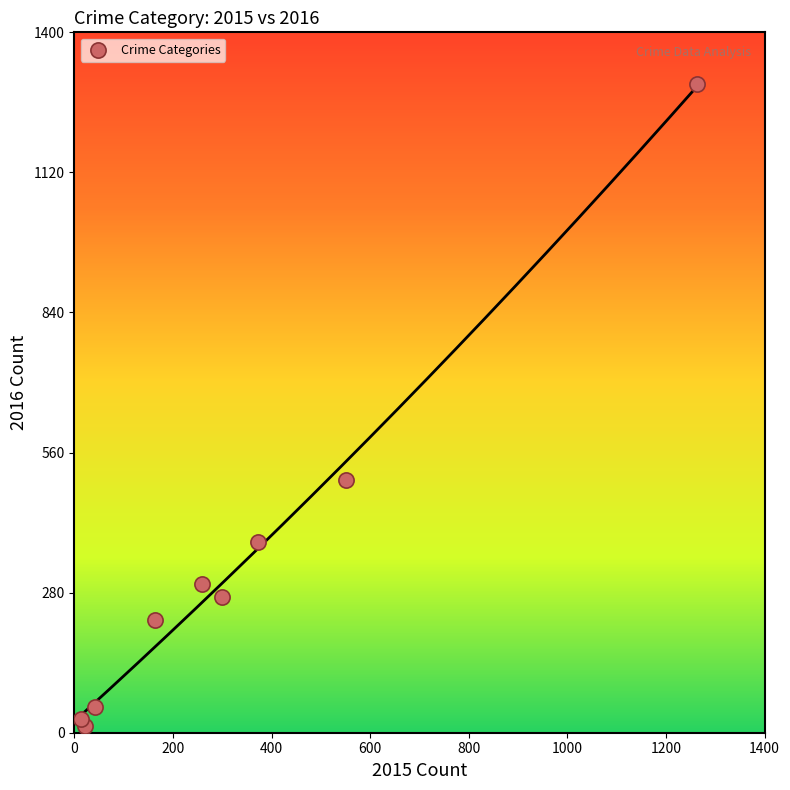

What is the range of X values (max minus min)?

1250